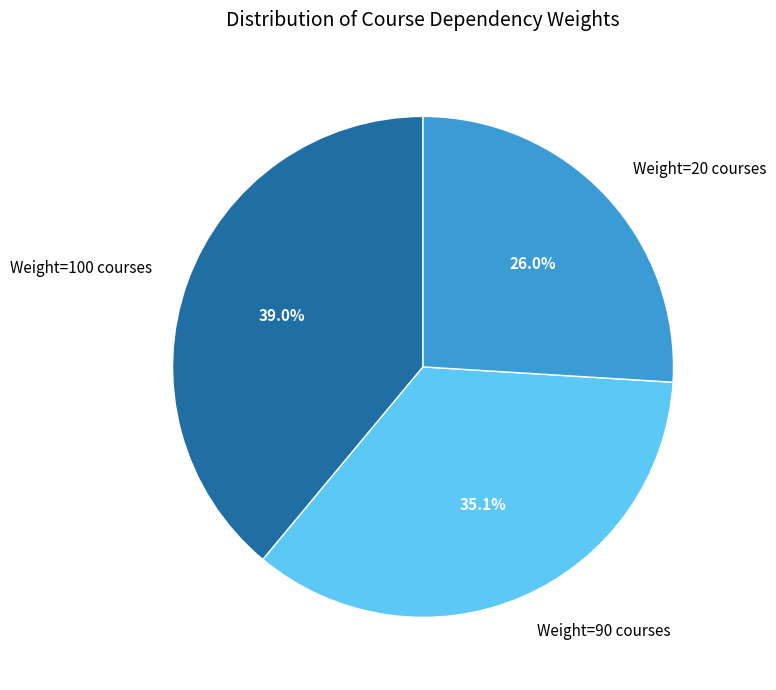

Which slice is the largest?

Weight=100 courses